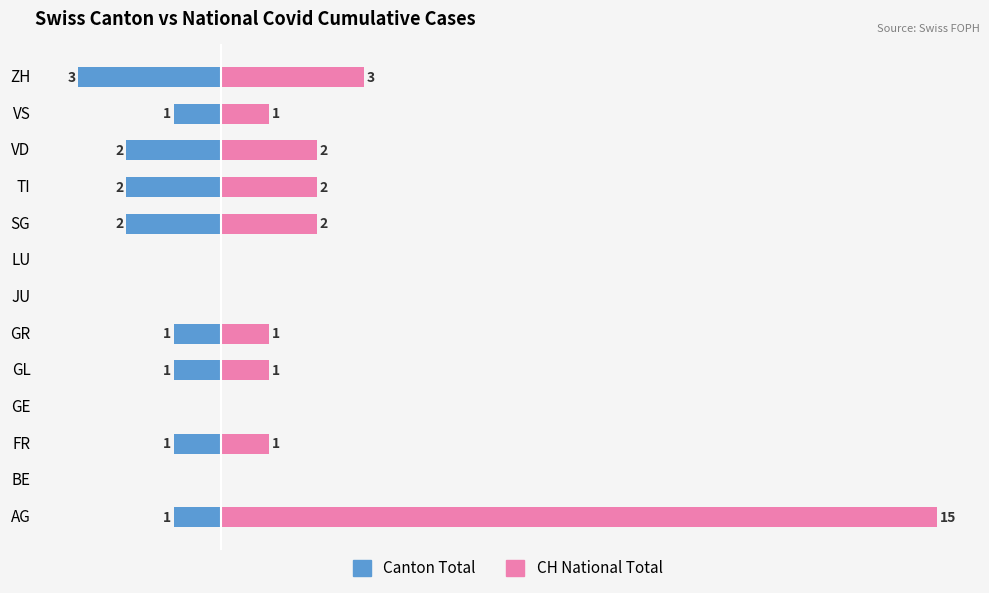

List the series in order of their overall mean, lowest first.

Canton Total, CH National Total